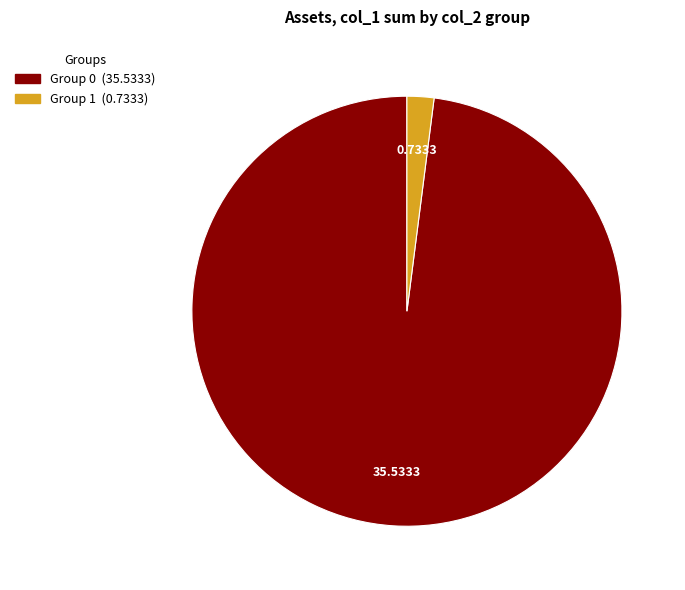

Is there a majority slice in this chart?

Yes